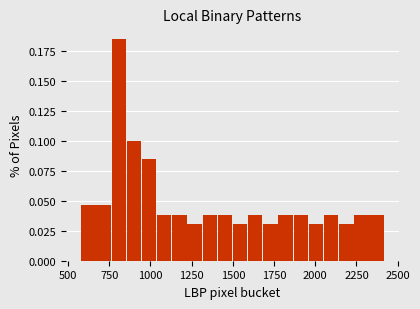

Read against the x-axis, roughly where is the centre of the tallest bar?

800